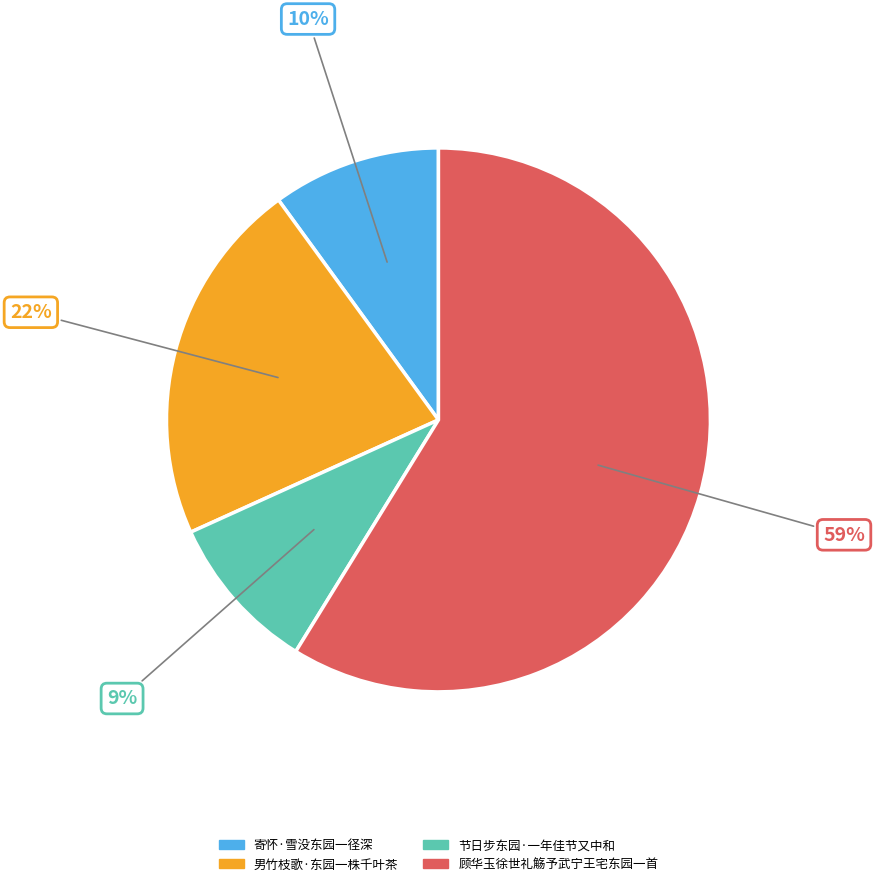

Between 顾华玉徐世礼觞予武宁王宅东园一首 and 寄怀·雪没东园一径深, which is larger?

顾华玉徐世礼觞予武宁王宅东园一首